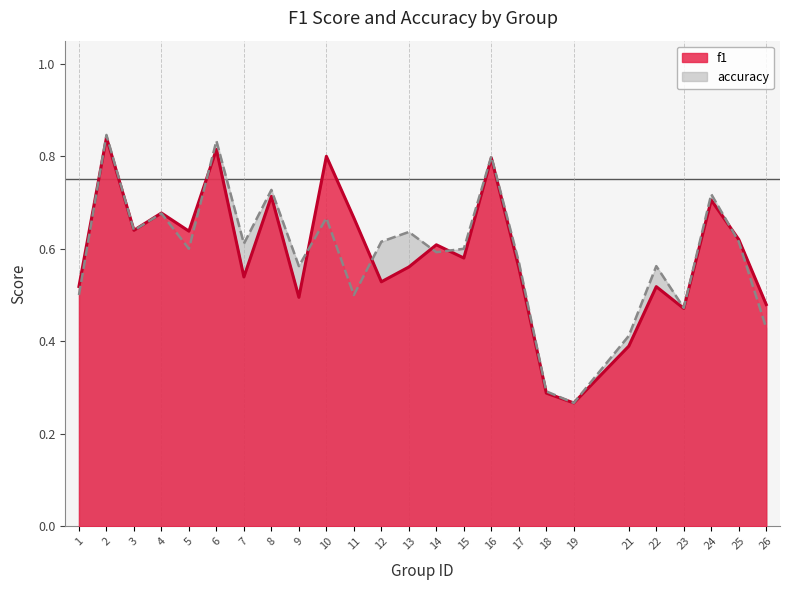

What are all the series names shown in the legend?

f1, accuracy